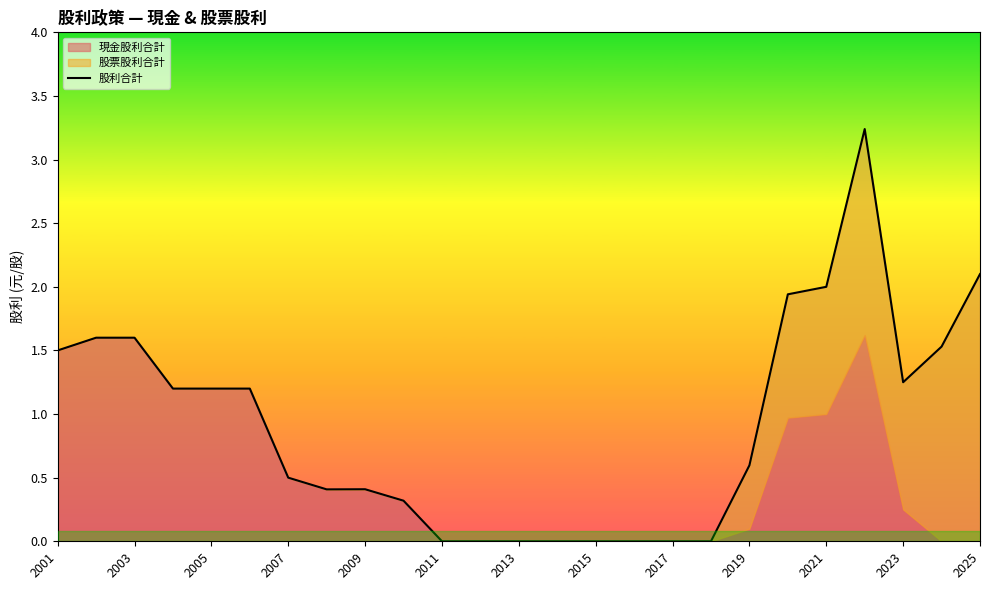

True or false: the data shows 0.6 at 2009.

False